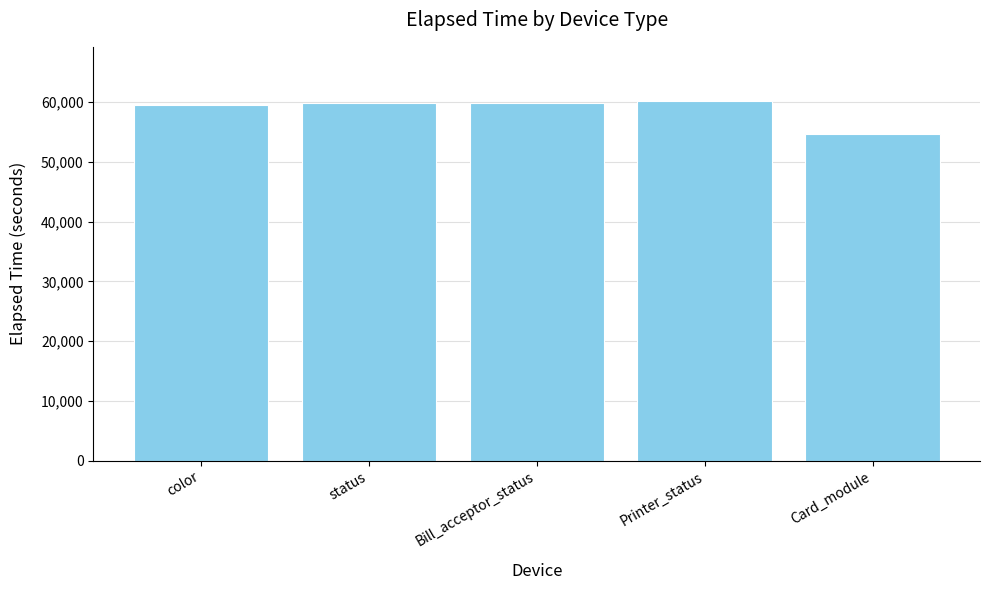

What position from the left is color?

1